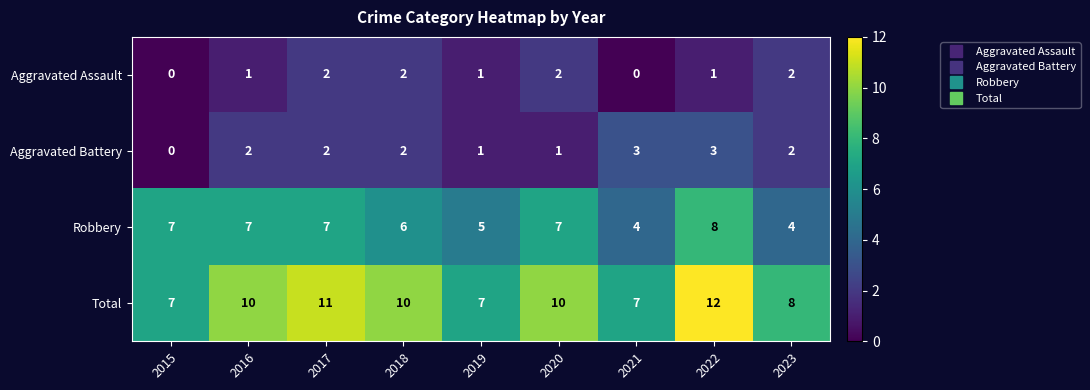

How many Robbery values are between 5 and 7?

6